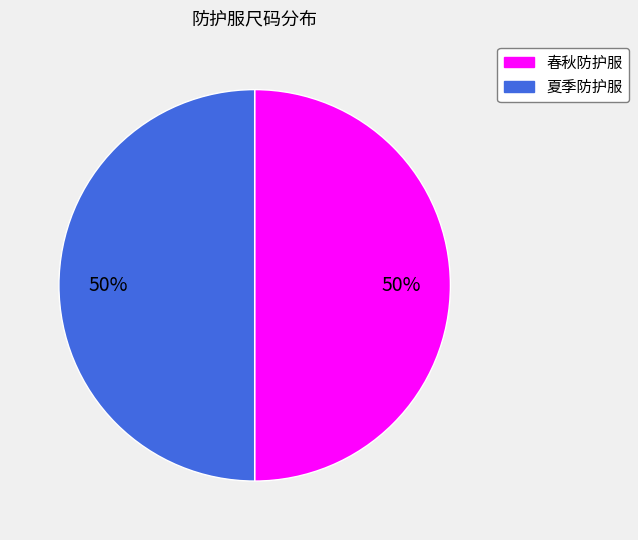

Combined, do 夏季防护服 and 春秋防护服 account for over 50%?

Yes